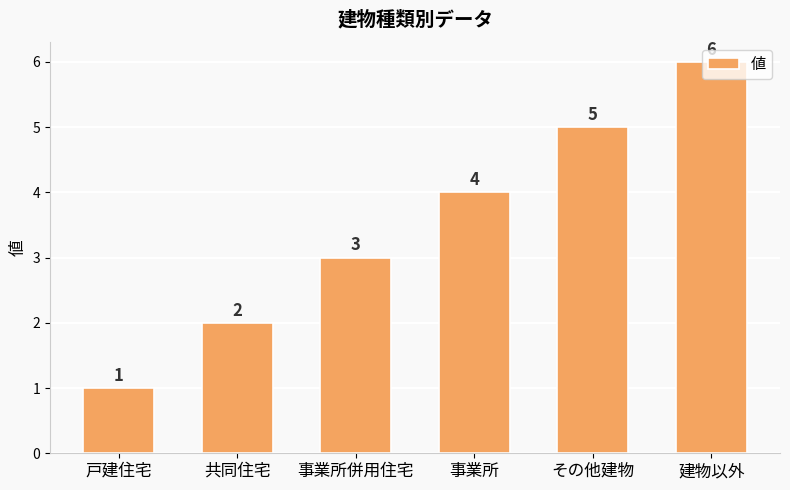

What is the sum of all values?

21